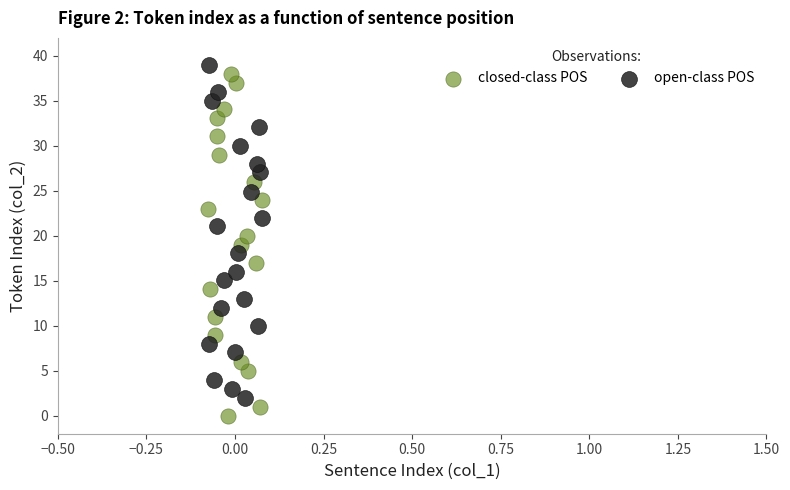

Which series has the widest spread of Y values?

closed-class POS